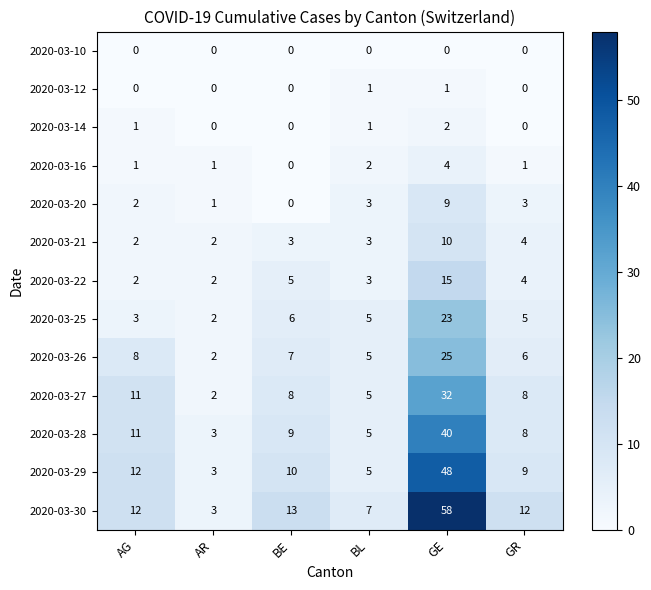

List the labels in order of 2020-03-28 value, smallest first.

AR, BL, GR, BE, AG, GE